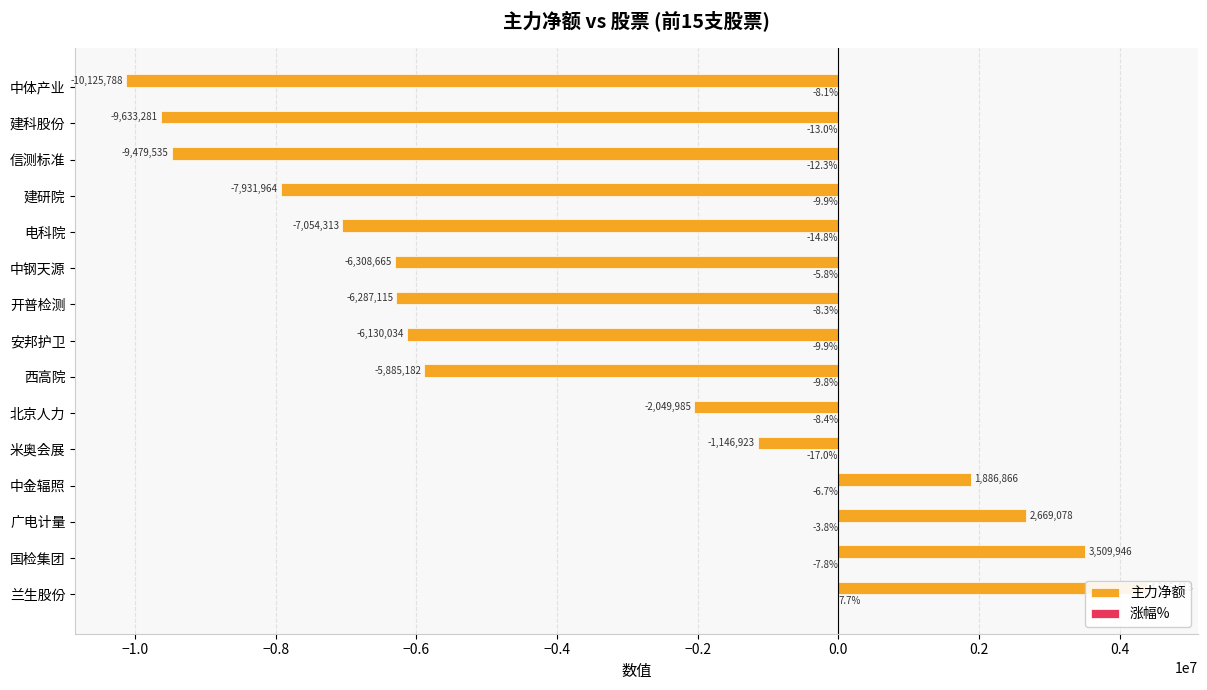

The 主力净额 series shows 5664037.4 at 国检集团. True or false?

False